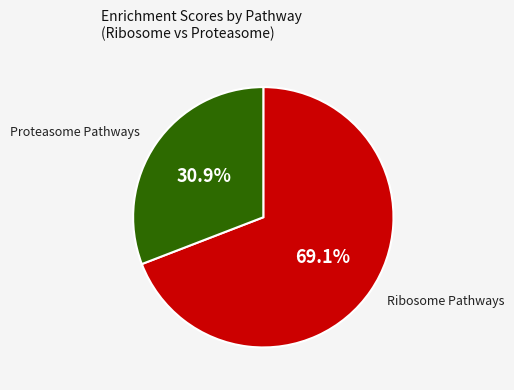

Is there any slice that represents more than half of the pie?

Yes